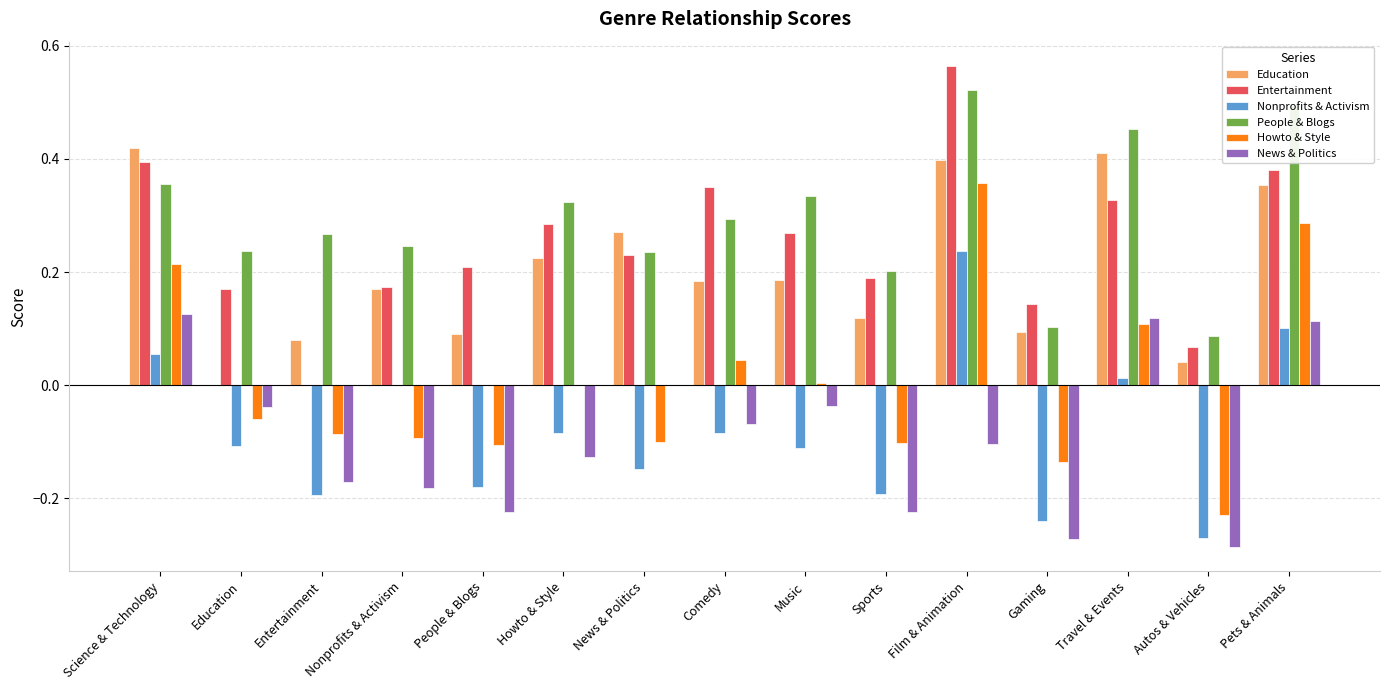

Which series has the largest range (max minus min)?

Howto & Style